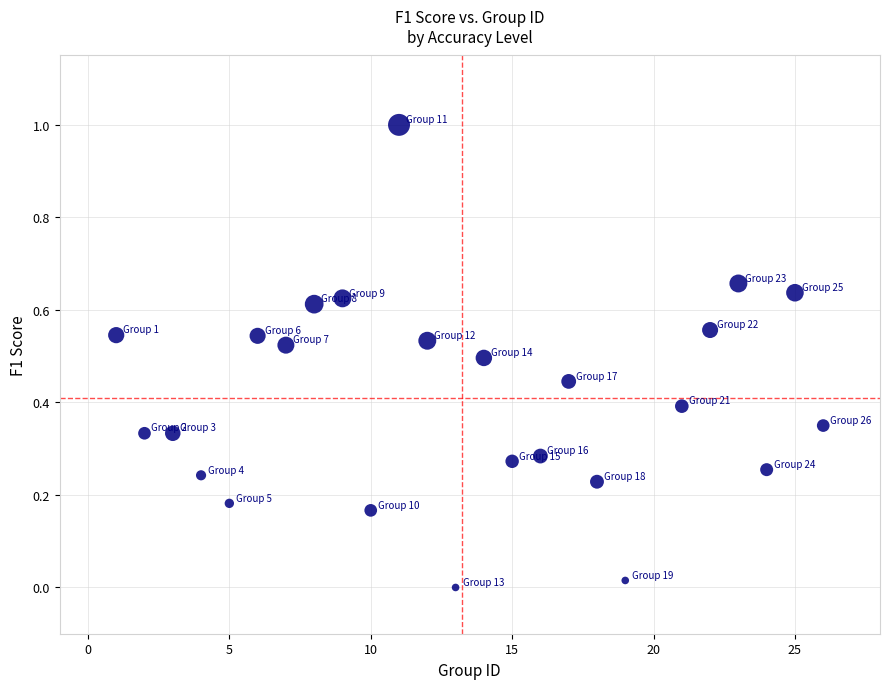

What is the range of Y values (max minus min)?

1.0